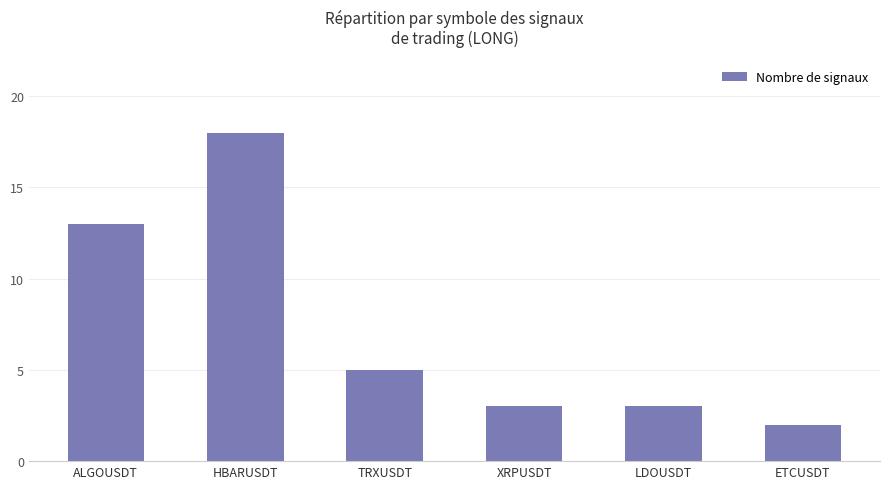

Read the value at ETCUSDT.

2